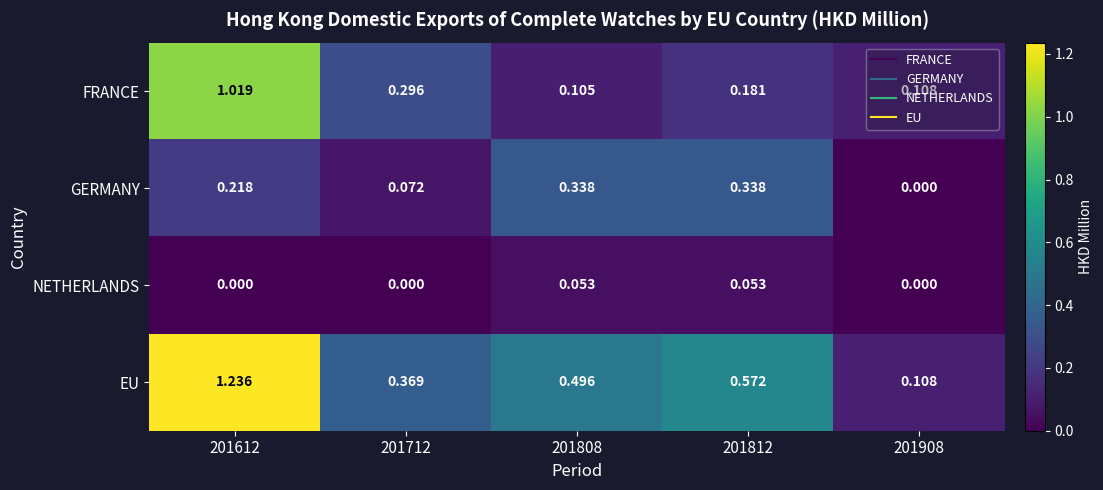

Which series has the largest range (max minus min)?

EU